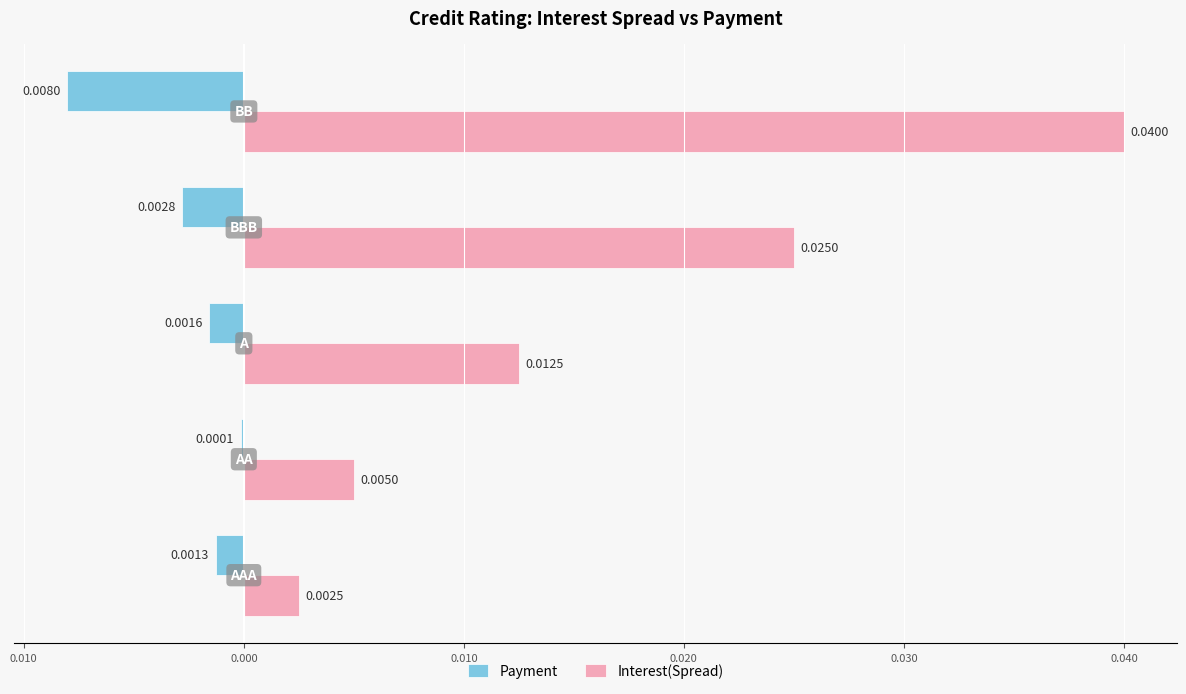

What are all the series names shown in the legend?

Payment, Interest(Spread)